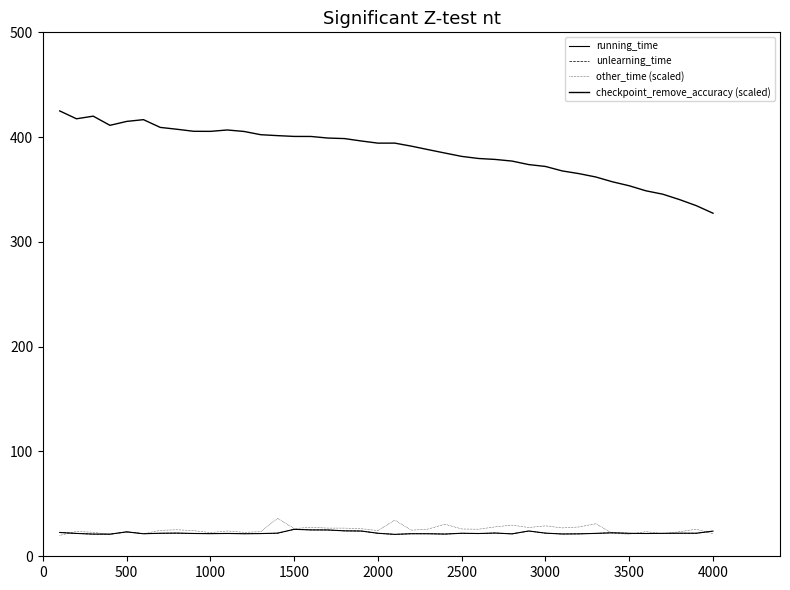

What is the sum of all other_time (scaled) values?

1021.9